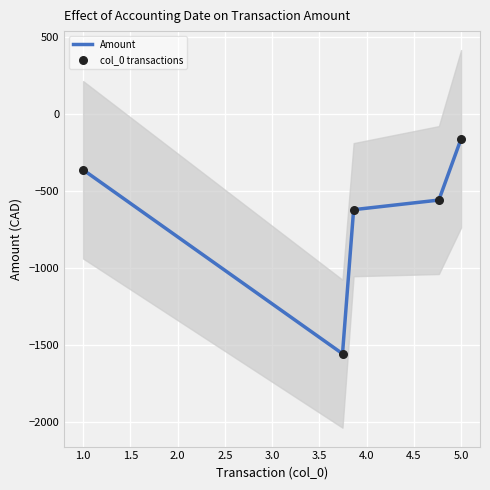

The value of Amount at 1.0 is -364.2. True or false?

True